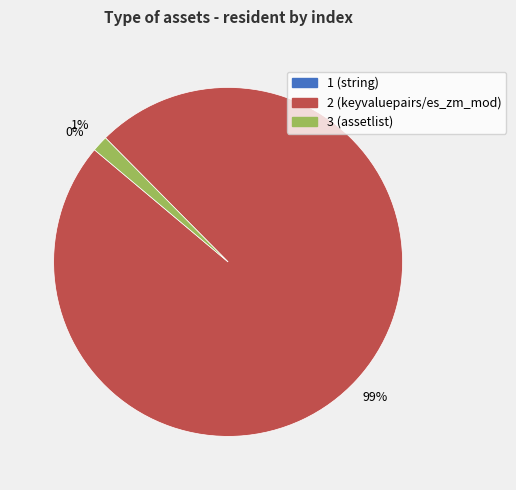

The 2 slice represents 85% of the pie. True or false?

False